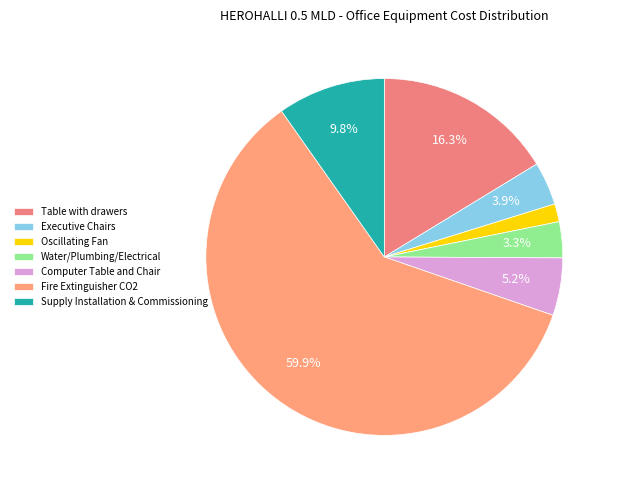

Which slice represents more than half of the pie?

Fire Extinguisher CO2